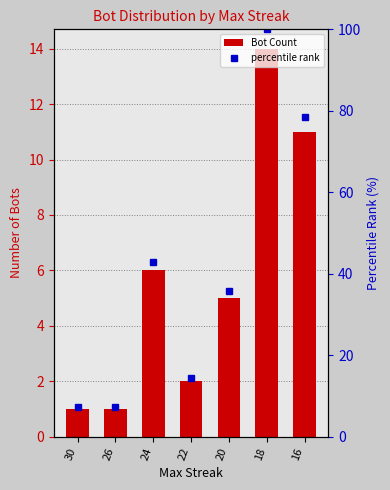

What are all the series names shown in the legend?

Bot Count, percentile rank